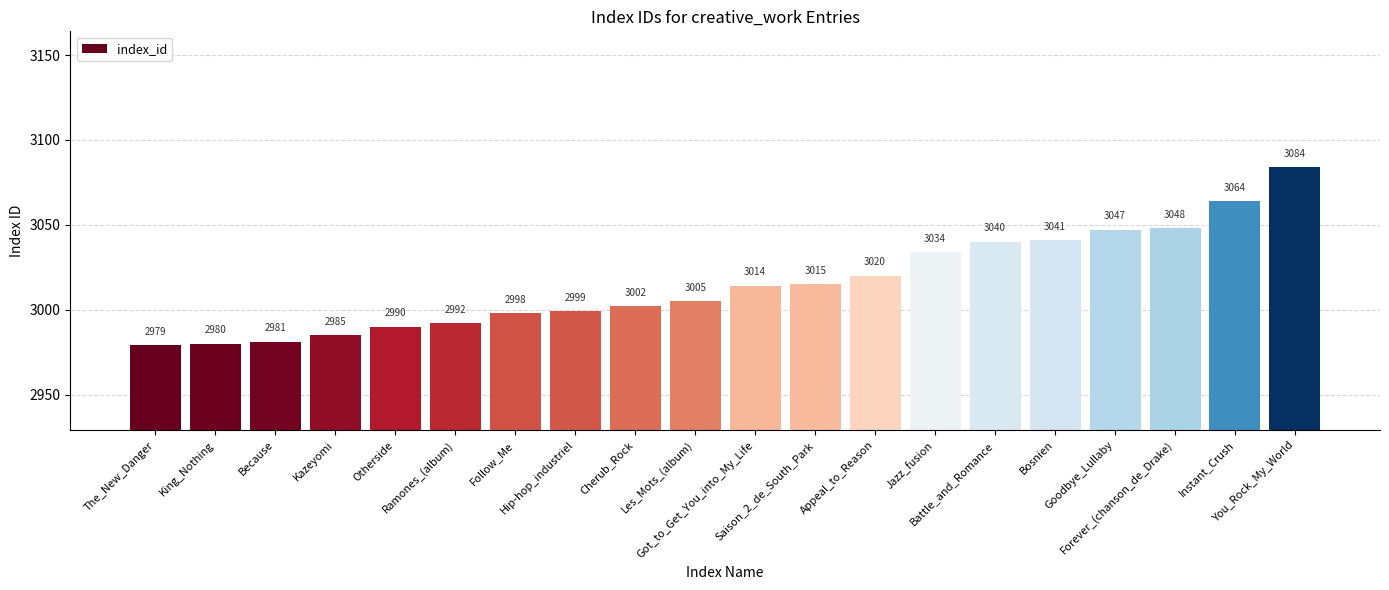

What is the average value?

3016